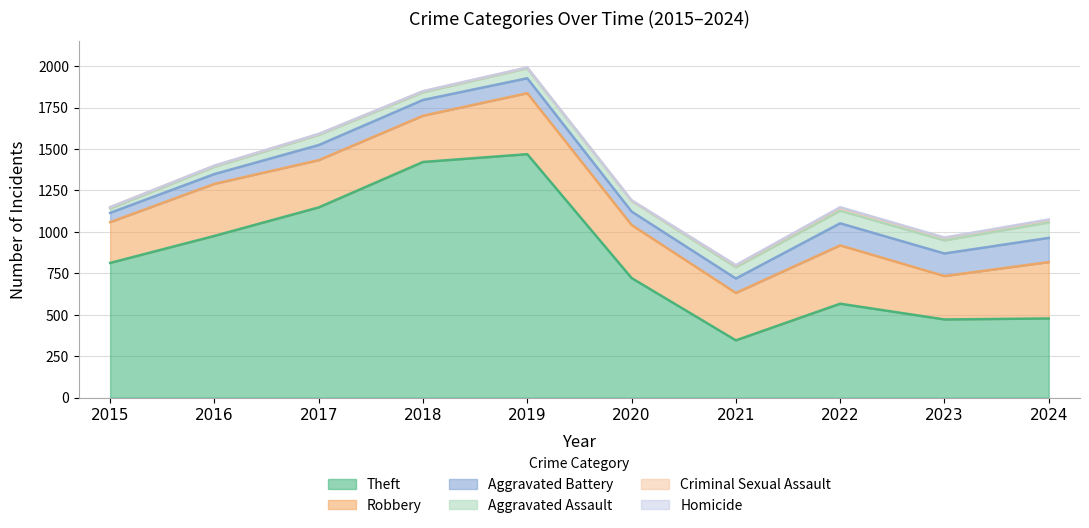

True or false: Aggravated Battery and Homicide intersect in this chart.

False